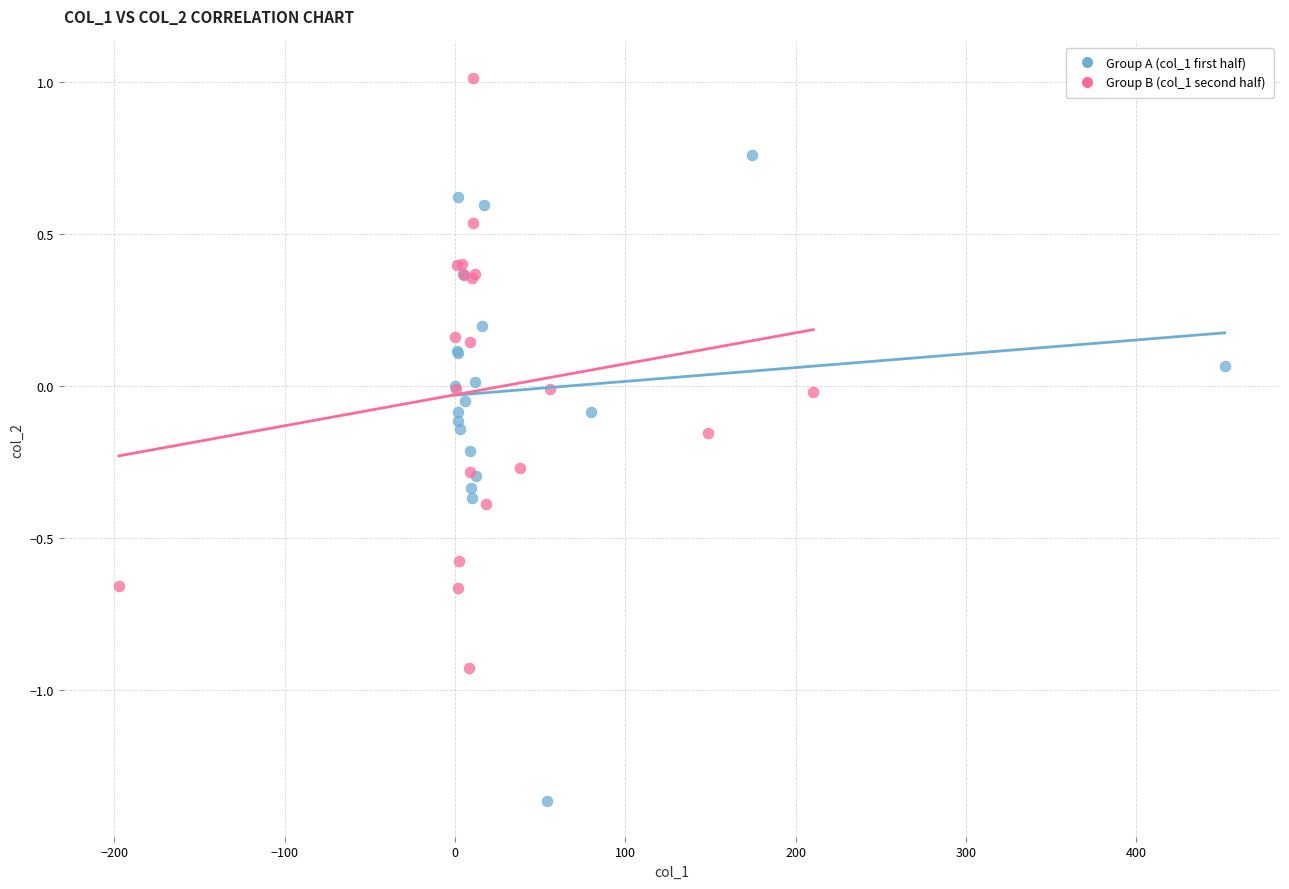

What are all the series names shown in the legend?

Group A (col_1 first half), Group B (col_1 second half)